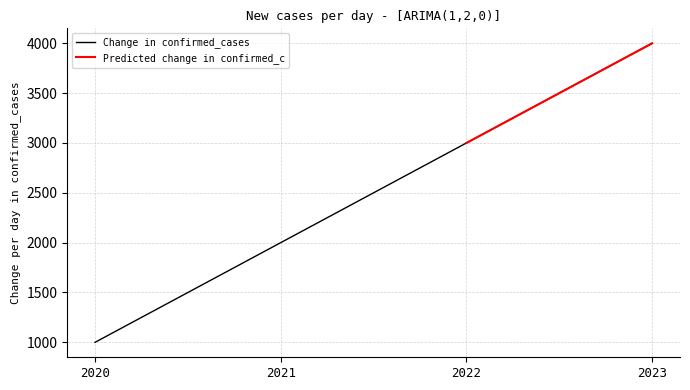

What is the change in value from 2020 to 2022?

+2000